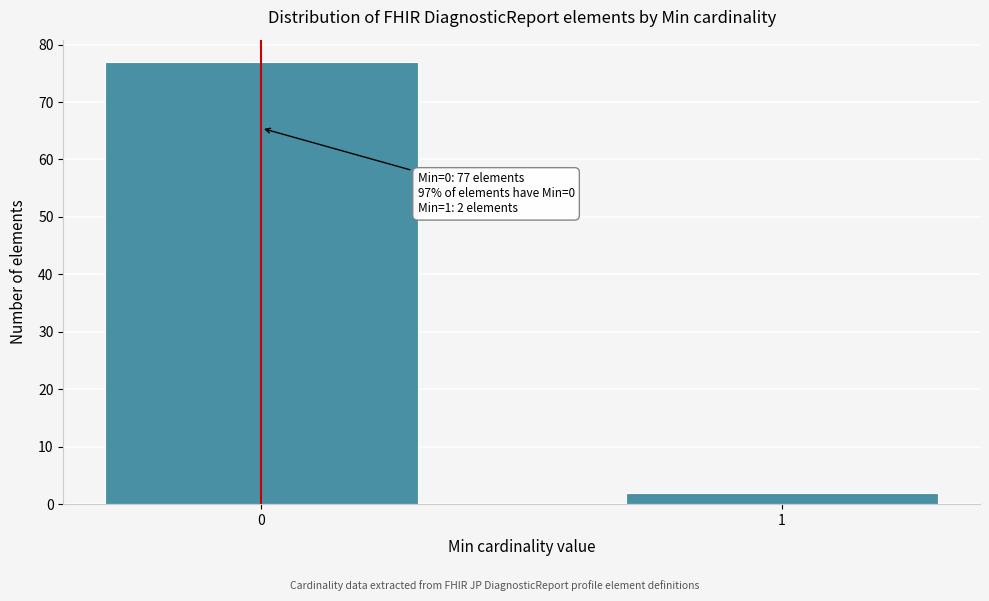

Reading right to left, what are all the values shown in this chart?

2	77